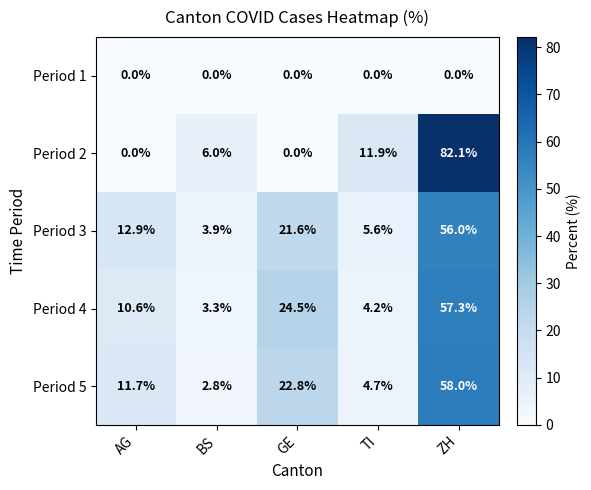

At how many categories does at least one series exceed 0?

5